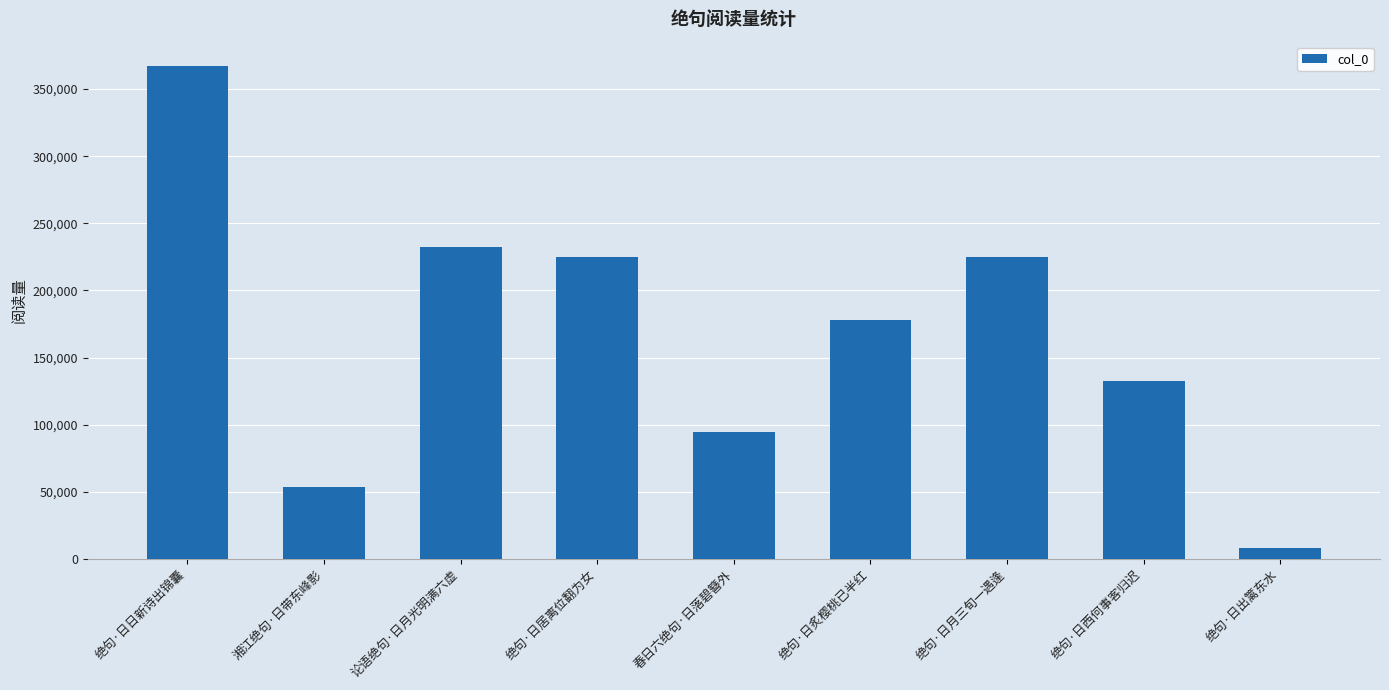

What is the change in value from 湘江绝句·日带东峰影 to 绝句·日西何事客归迟?

+78543